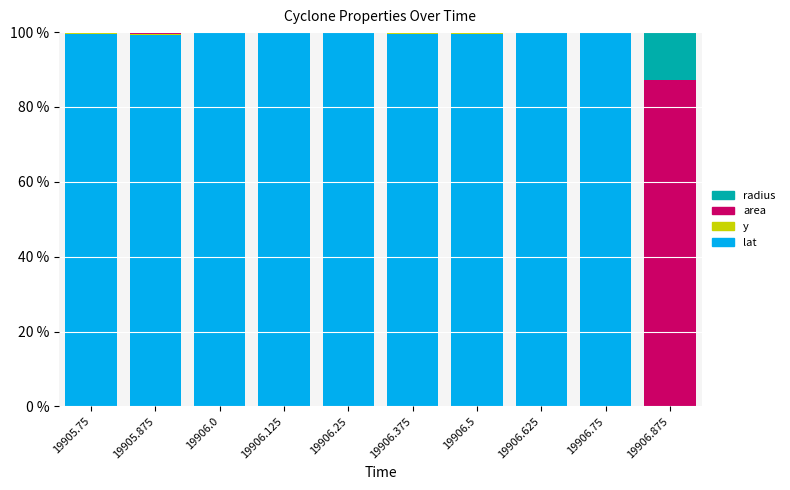

What is the sum of all area values?

896.8